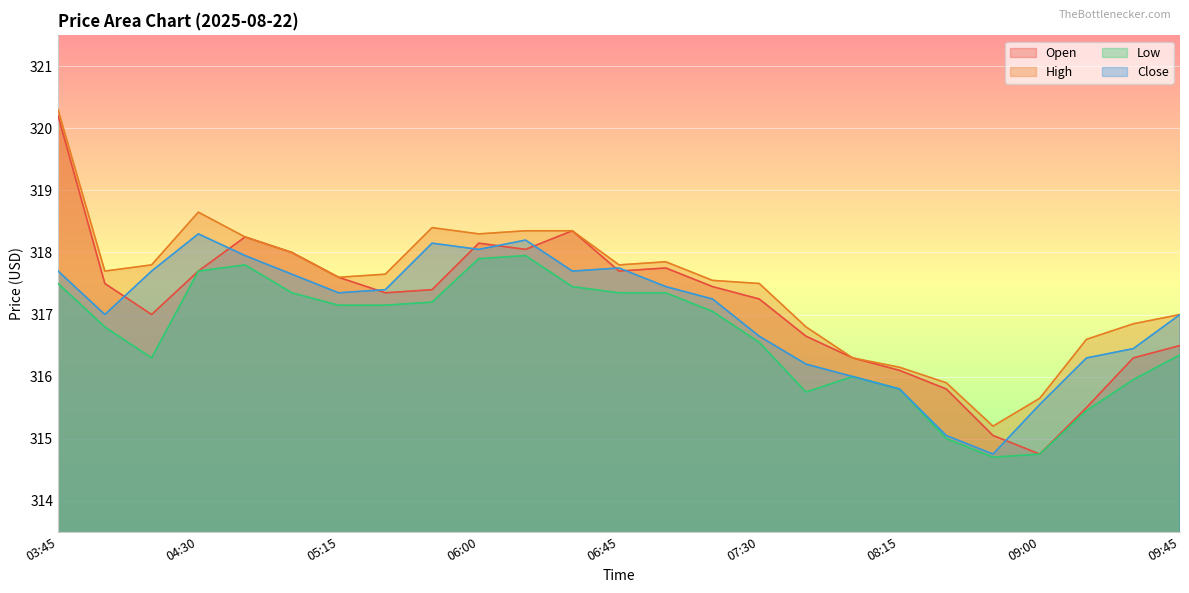

What is the sum of all Open values?

7928.6